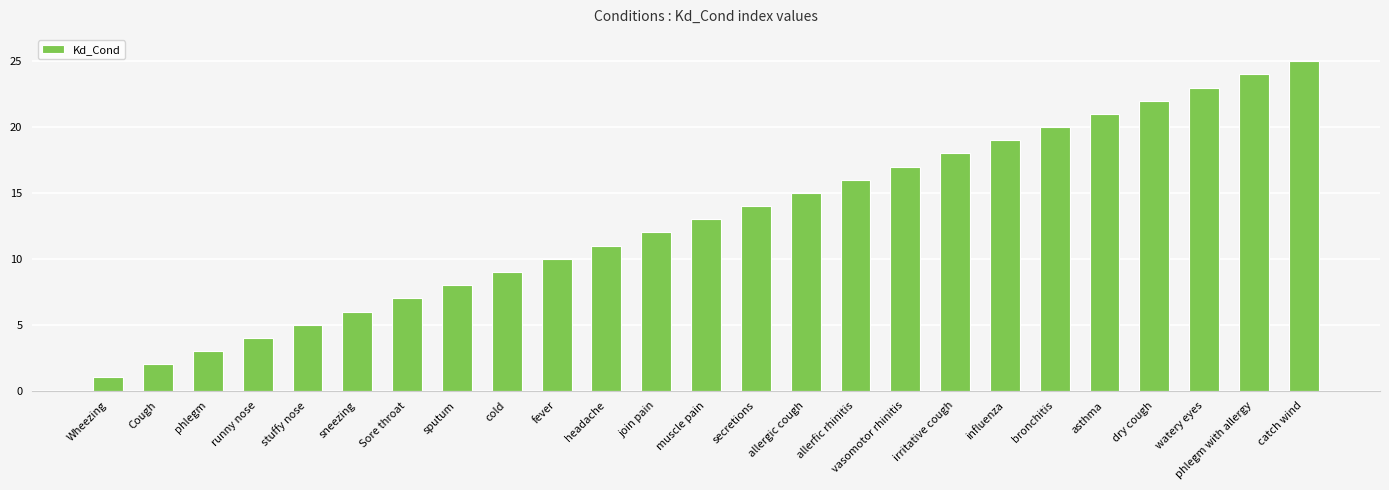

Reading left to right, list all the values displayed in this chart.

1	2	3	4	5	6	7	8	9	10	11	12	13	14	15	16	17	18	19	20	21	22	23	24	25